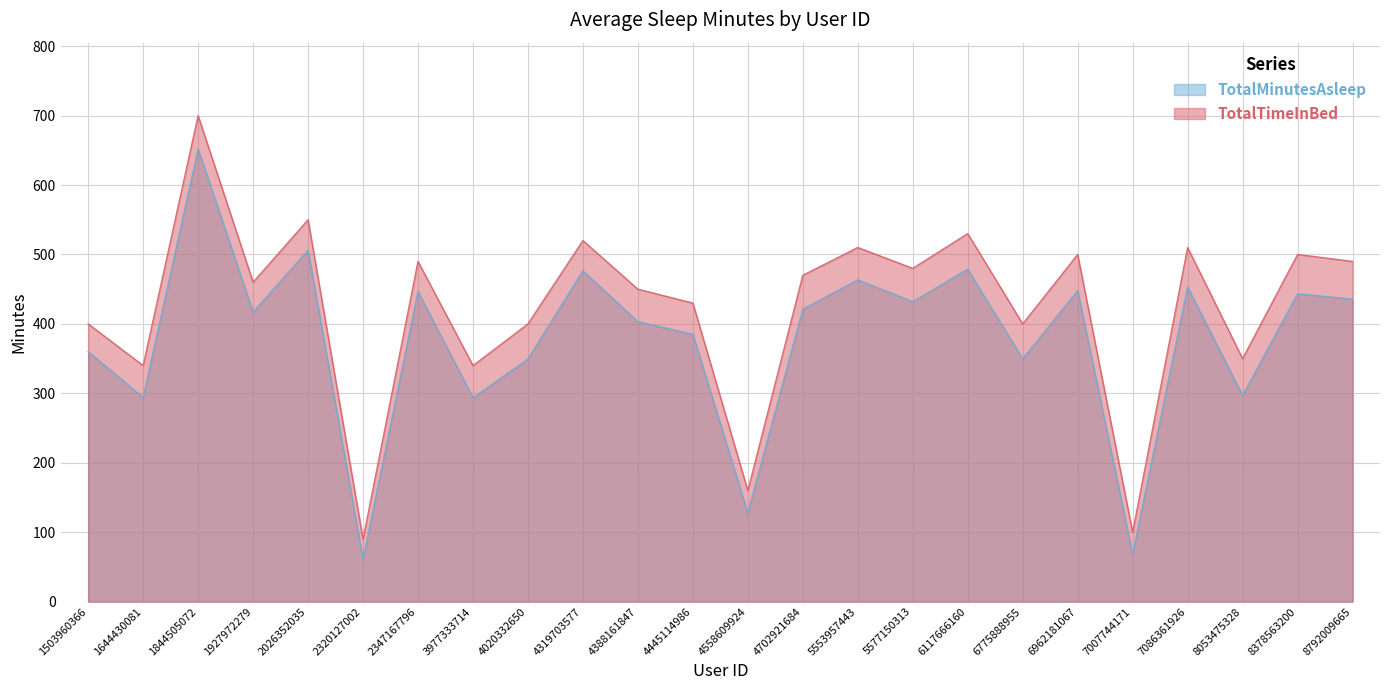

Rank the series by their maximum value, from highest to lowest.

TotalTimeInBed, TotalMinutesAsleep